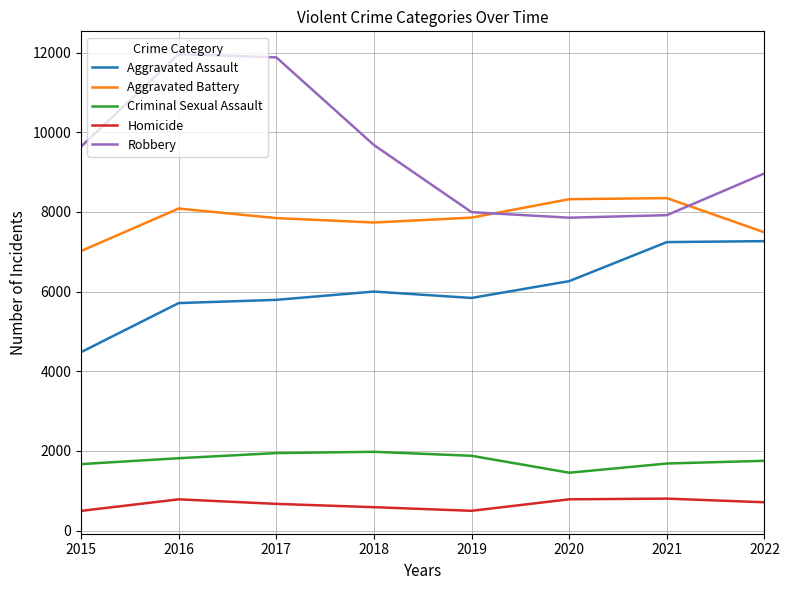

Which series has the largest total across all categories?

Robbery